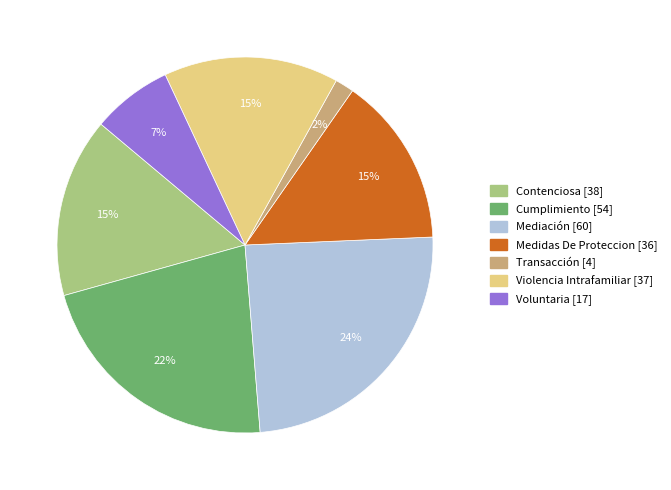

To the nearest percent, what percentage of the pie is Contenciosa?

15%